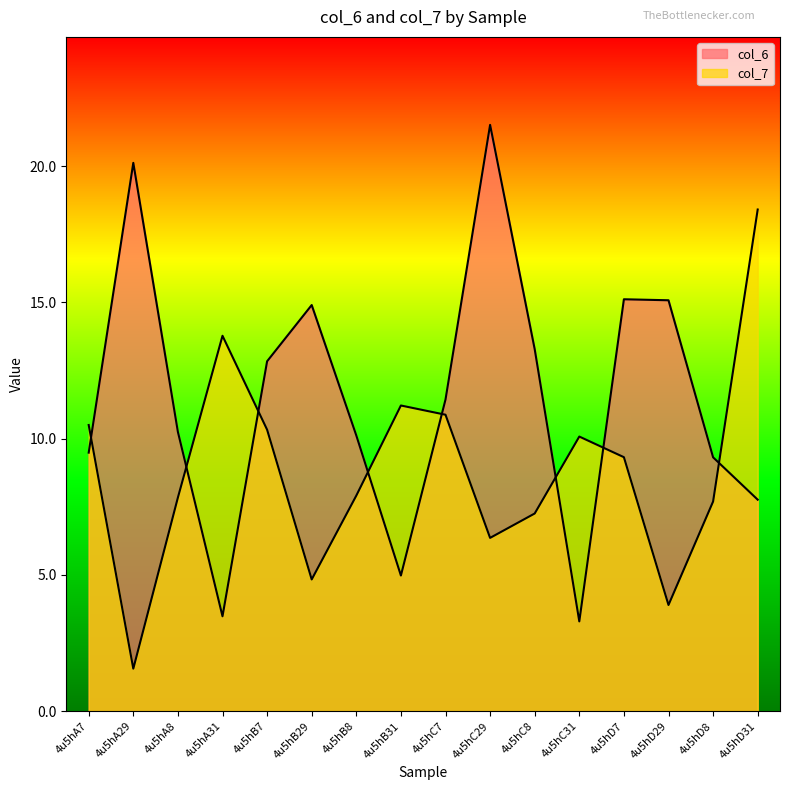

At which category is the sum across all series the highest?

4u5hC29